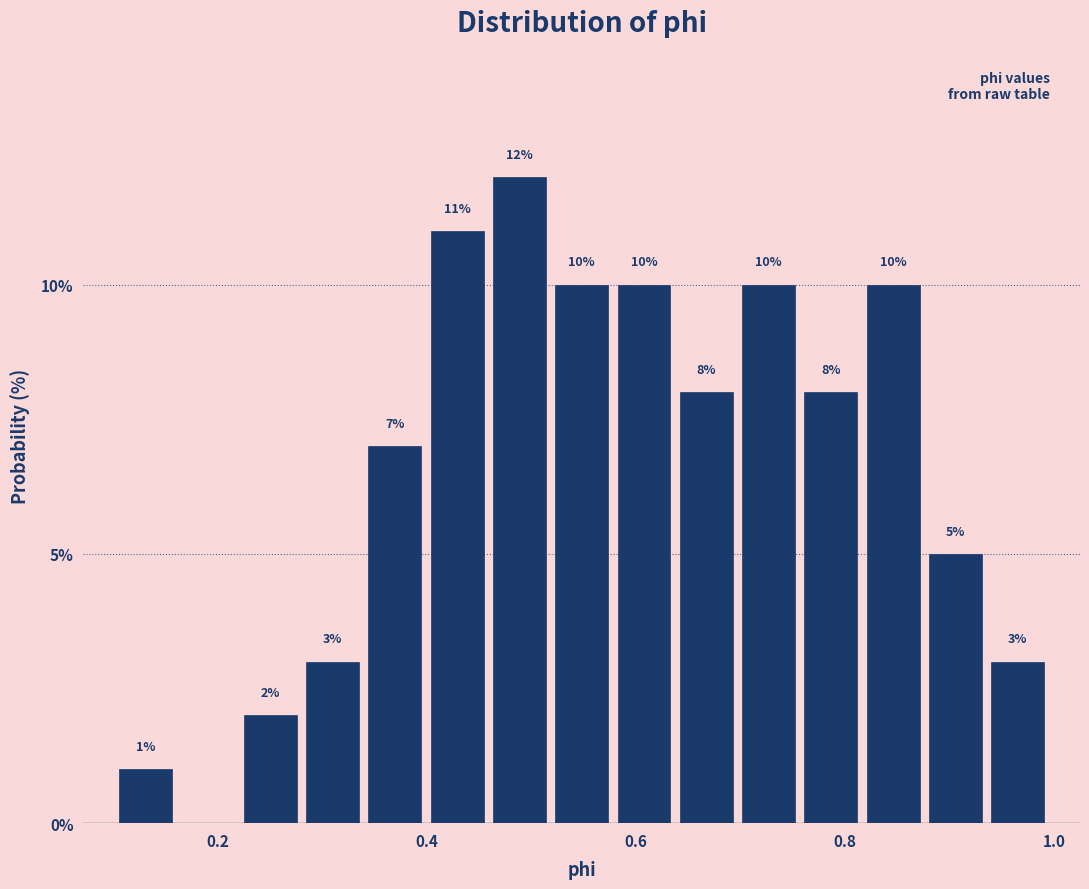

Read against the x-axis, roughly where is the centre of the tallest bar?

0.48